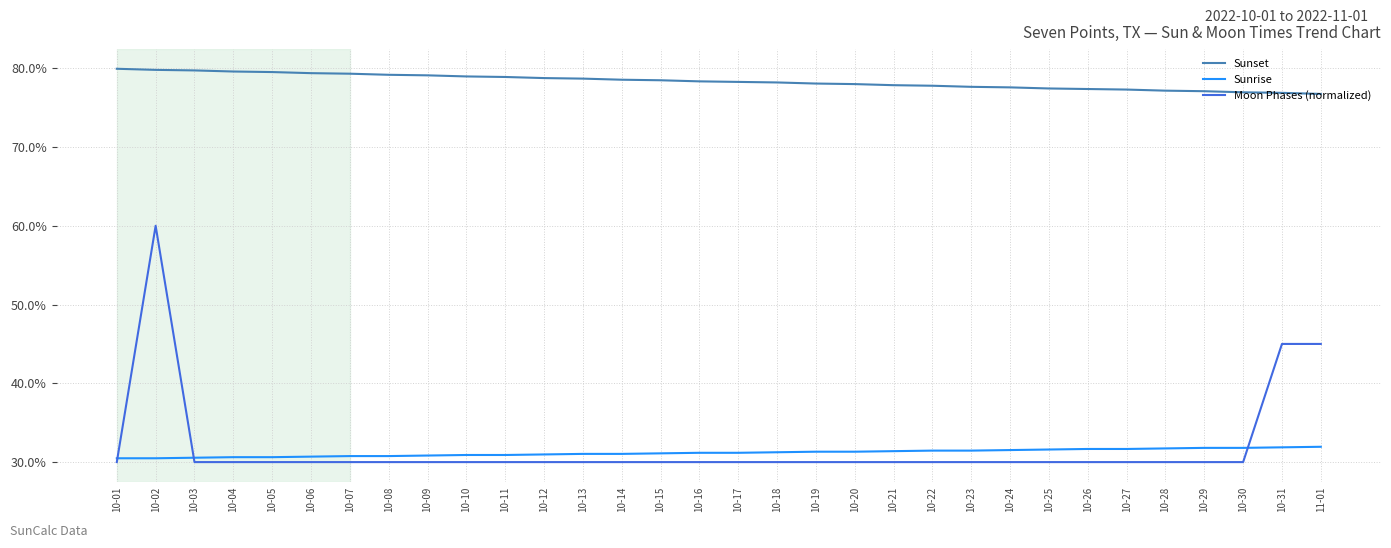

What is the label of the 12th point from the left?

10-12